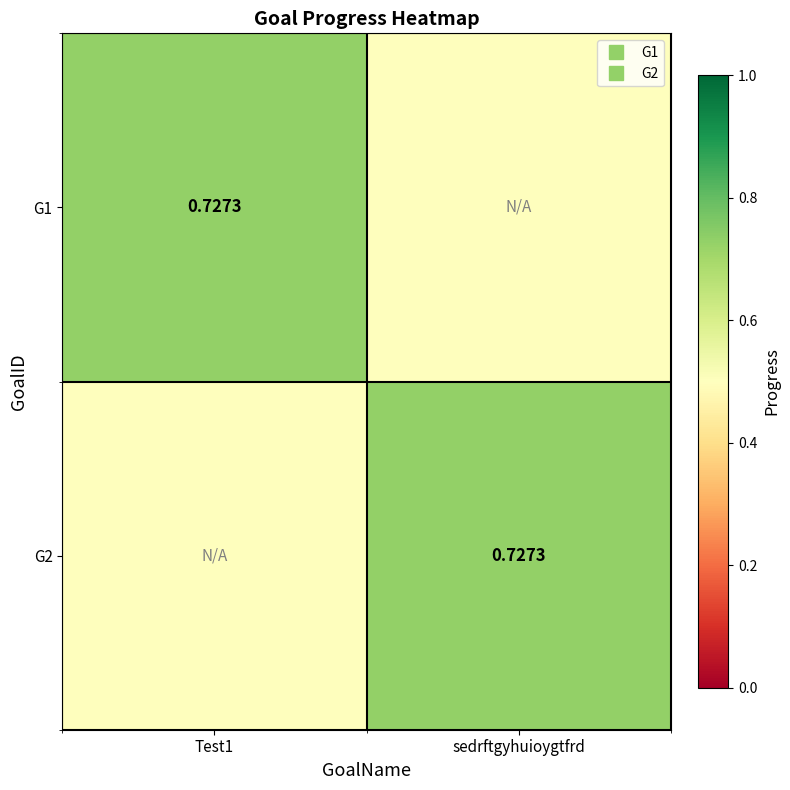

Between sedrftgyhuioygtfrd and Test1, which is larger?

Test1